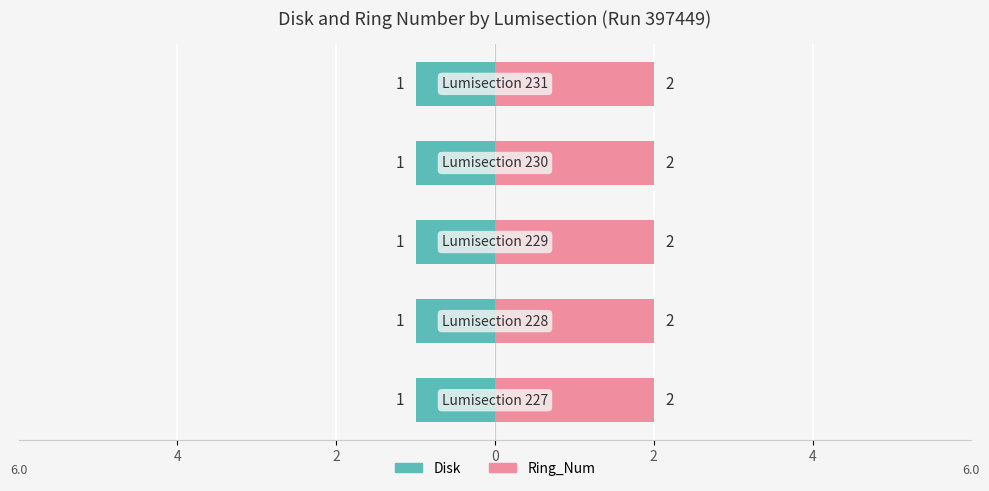

At which category is the sum across all series the highest?

227